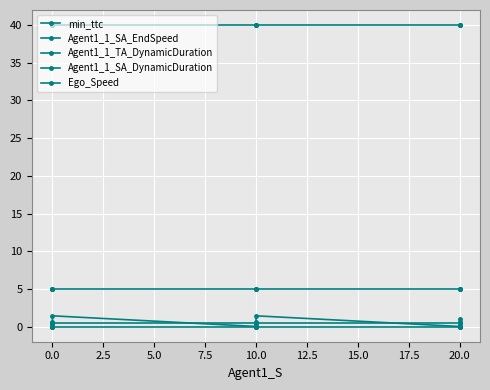

Reading left to right, transcribe all the data shown in this chart.

min_ttc: 0.0	0.6	1.4	0.0	0.6	1.4	0.0	0.6	1.1
Agent1_1_SA_EndSpeed: 0.0	0.0	0.0	0.0	0.0	0.0	0.0	0.0	0.0
Agent1_1_TA_DynamicDuration: 5.0	5.0	5.0	5.0	5.0	5.0	5.0	5.0	5.0
Agent1_1_SA_DynamicDuration: 0.5	0.5	0.5	0.5	0.5	0.5	0.5	0.5	0.5
Ego_Speed: 40.0	40.0	40.0	40.0	40.0	40.0	40.0	40.0	40.0